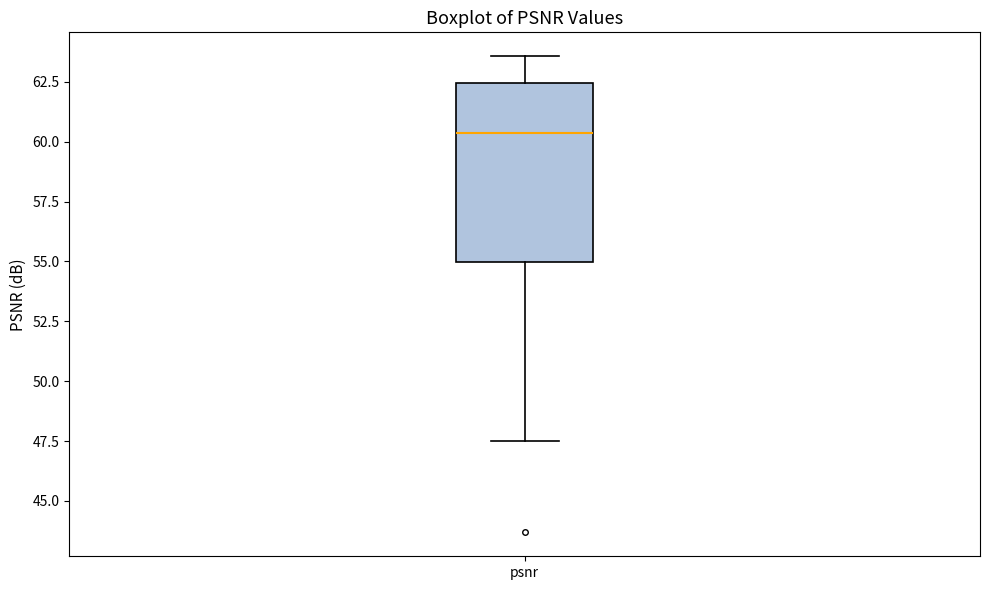

Read this box plot against the y-axis: the position of the median line, the range covered by the box, and the ends of both whiskers. The values are not printed on the chart, so give them approximately, as read against the axis.

median 60.5, box 55.0 to 62.5, whiskers 47.5 to 63.5